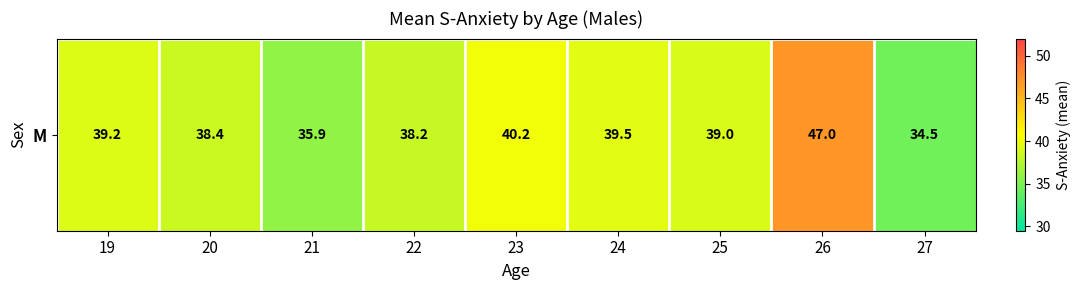

What value does the data have at 22?

38.2